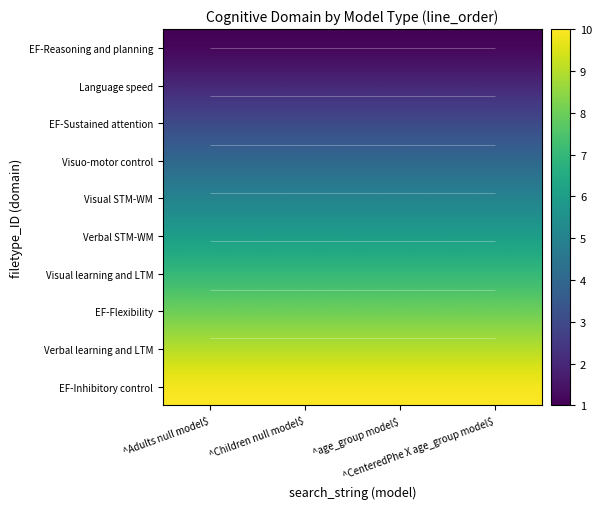

What is the average value of the Visuo-motor control series?

4